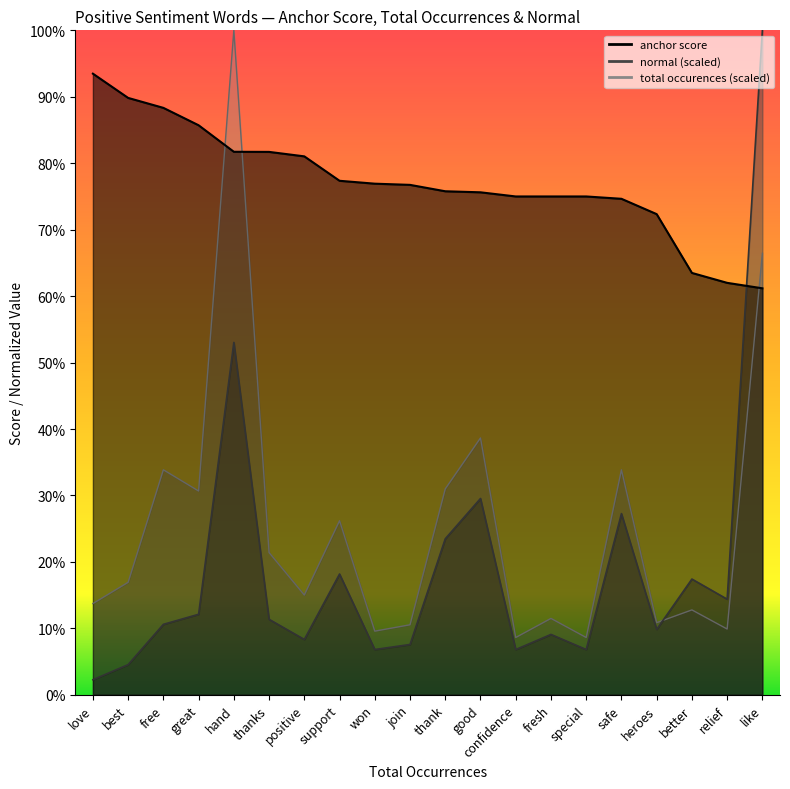

What position from the left is great?

4